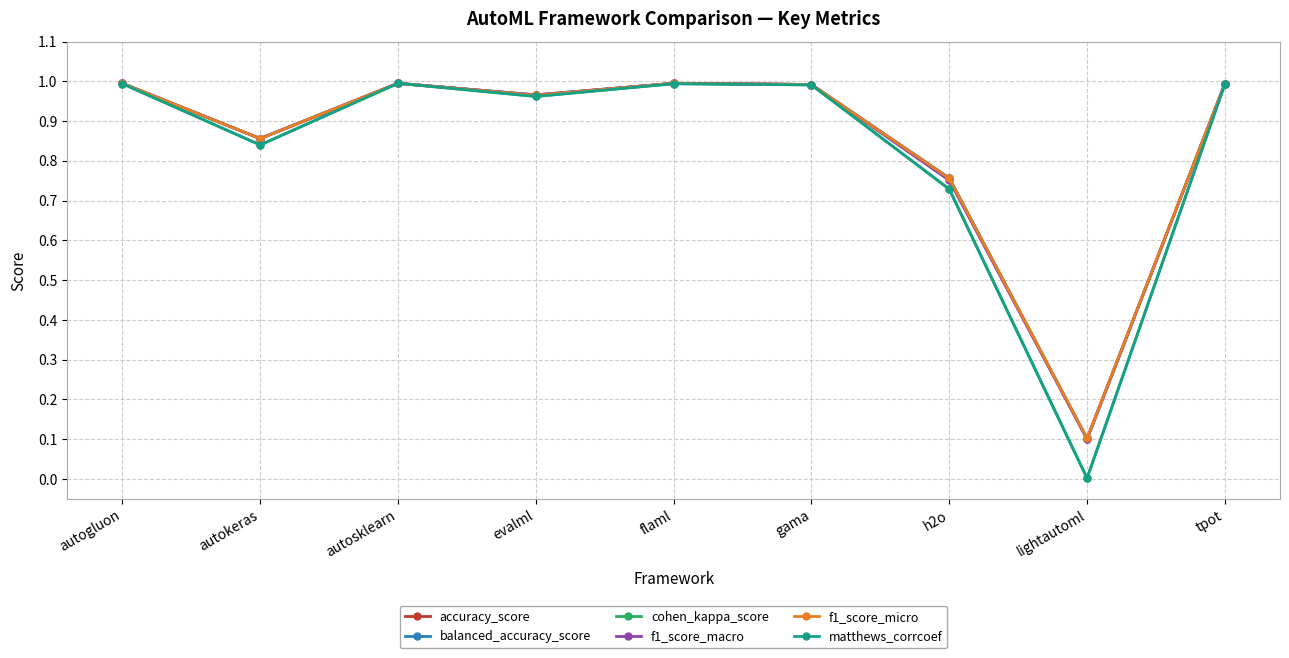

True or false: f1_score_micro and accuracy_score intersect in this chart.

False